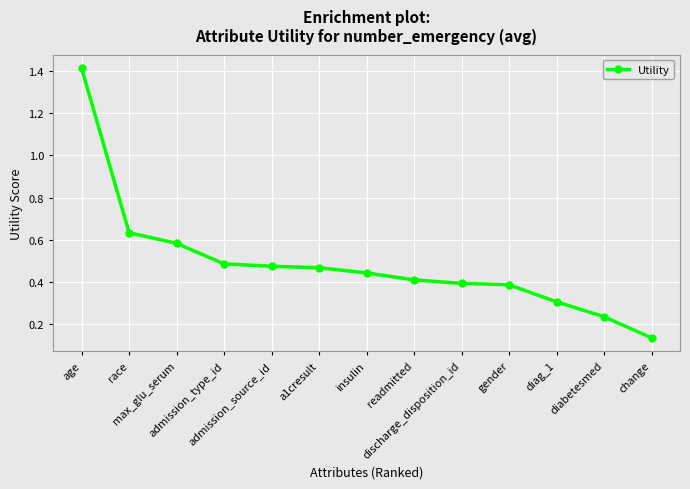

At which label is the value closest to 0?

change